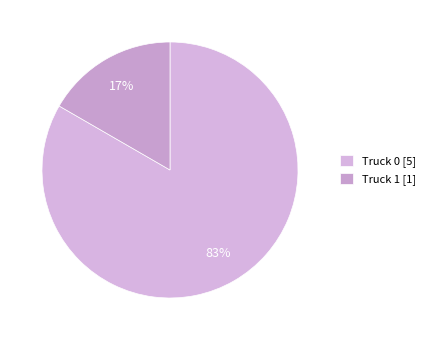

Rank the categories by value from highest to lowest.

Truck 0, Truck 1